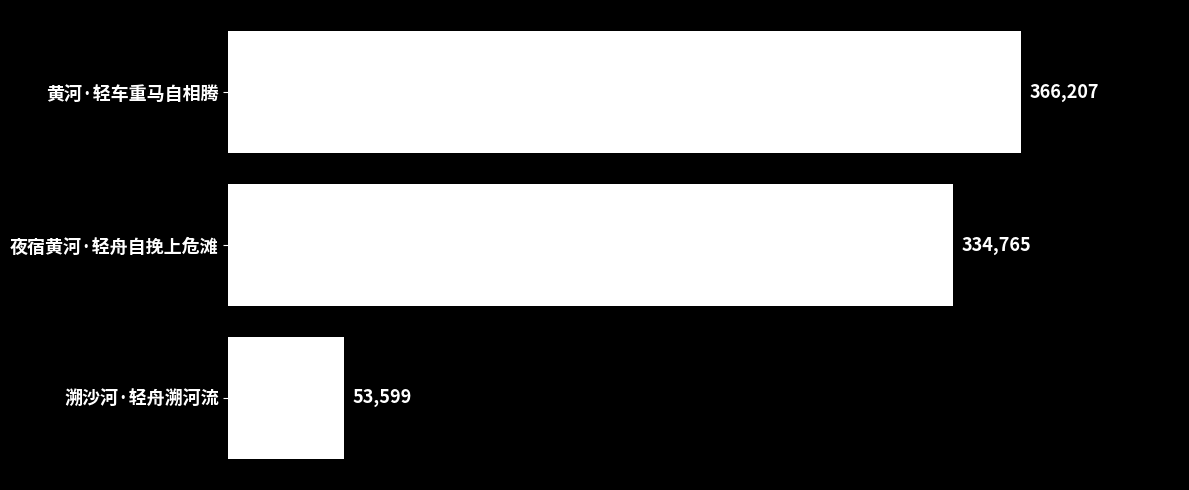

What is the maximum value shown in the chart?

366207